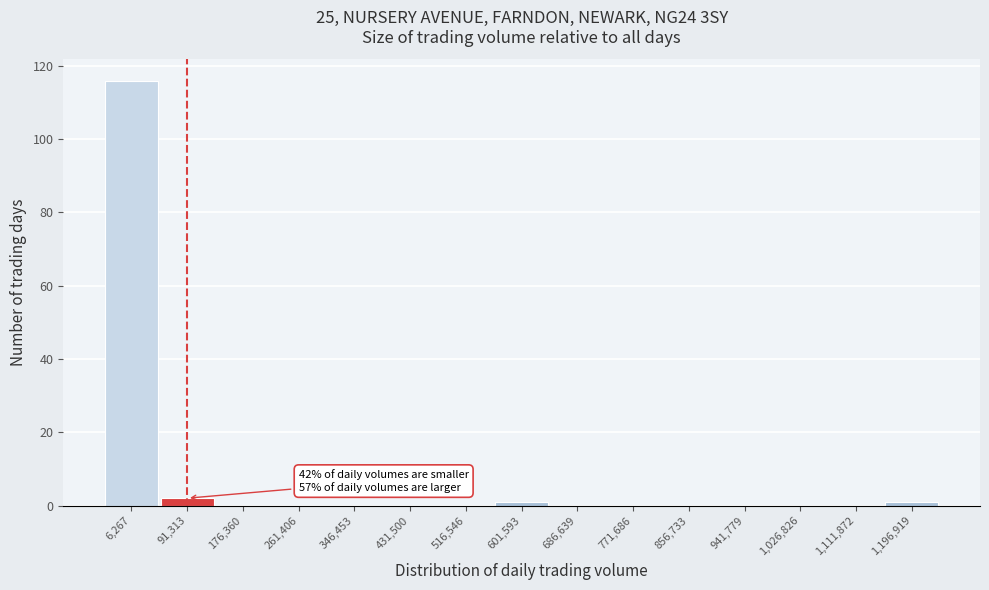

Reading left to right, what are all the values shown in this chart?

6,267=116	91,313=2	176,360=0	261,406=0	346,453=0	431,500=0	516,546=0	601,593=1	686,639=0	771,686=0	856,733=0	941,779=0	1,026,826=0	1,111,872=0	1,196,919=1